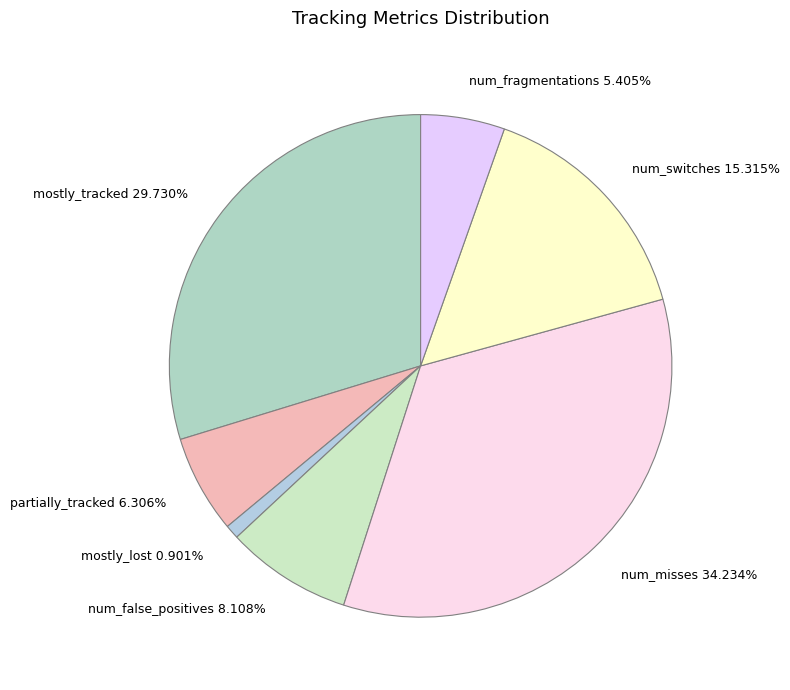

Is there any slice that represents more than half of the pie?

No